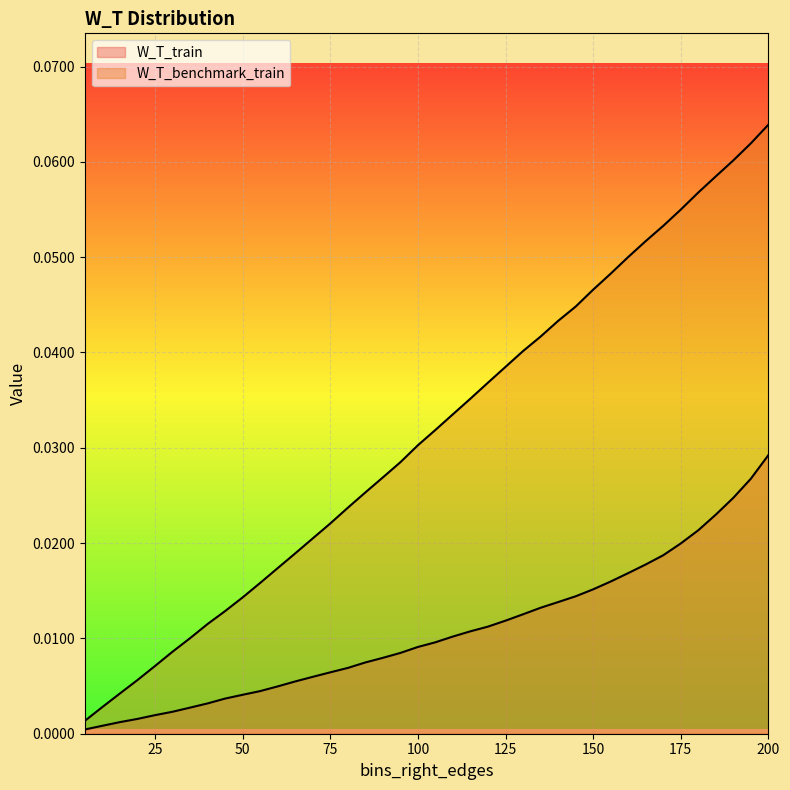

Which series has the largest total across all categories?

W_T_benchmark_train